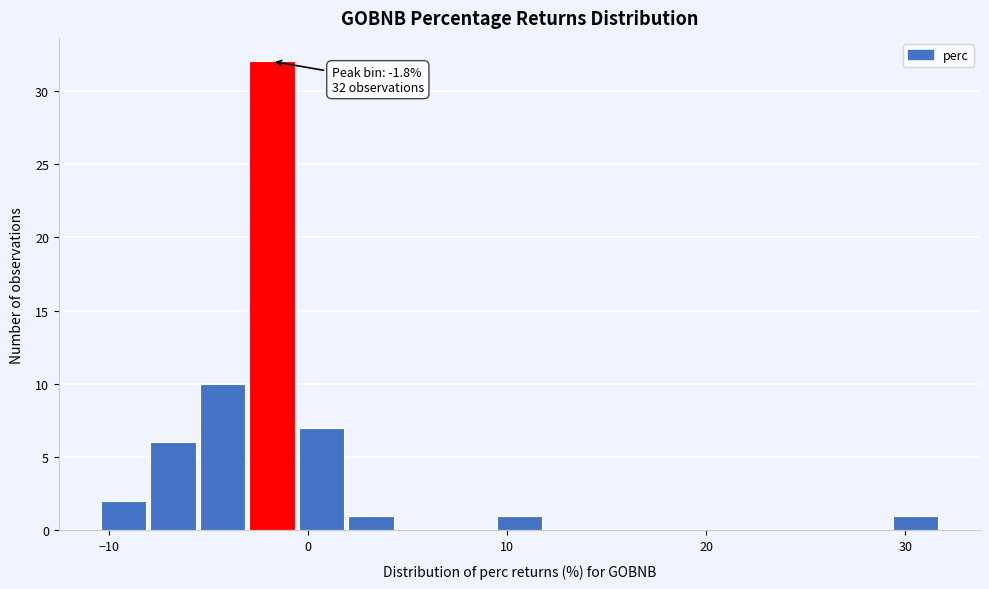

Around what value on the x-axis is the tallest bar? Give the approximate position of its centre, as read against the axis.

-2